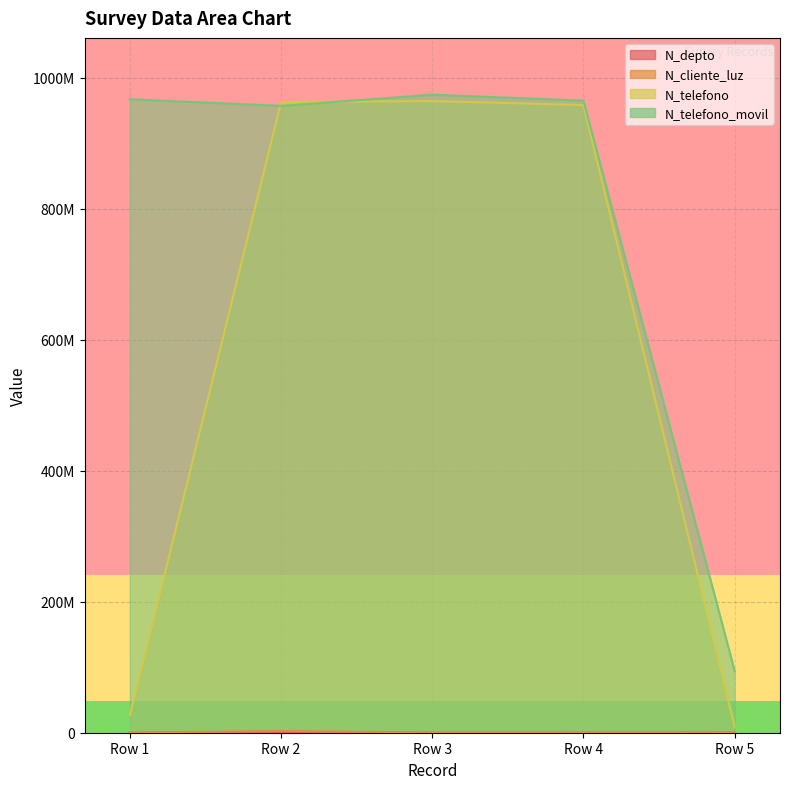

Reading left to right, extract all data points from this chart.

N_depto: 2608	1508	630	1523	2800
N_cliente_luz: 268734	2586314	324732	258663	521566
N_telefono: 26782635	963258714	964782014	958714336	9456798
N_telefono_movil: 967500475	957412235	974523233	965423133	94564654